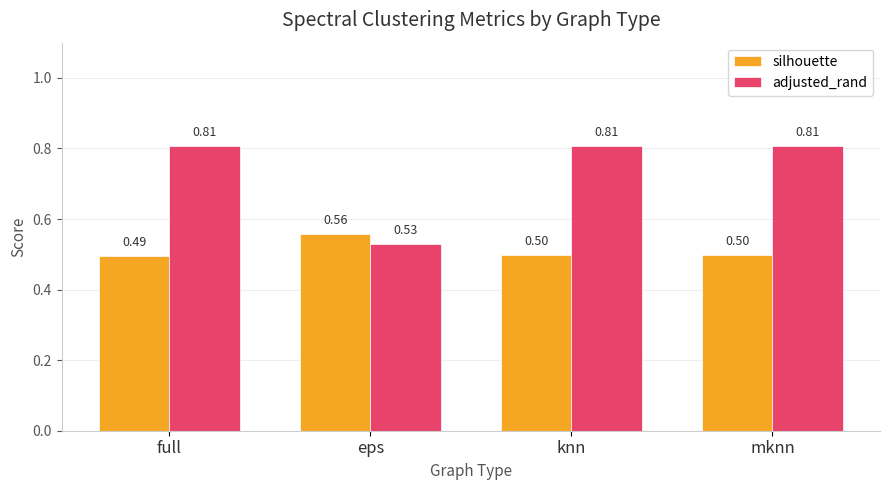

At which label is silhouette closest to 0?

full